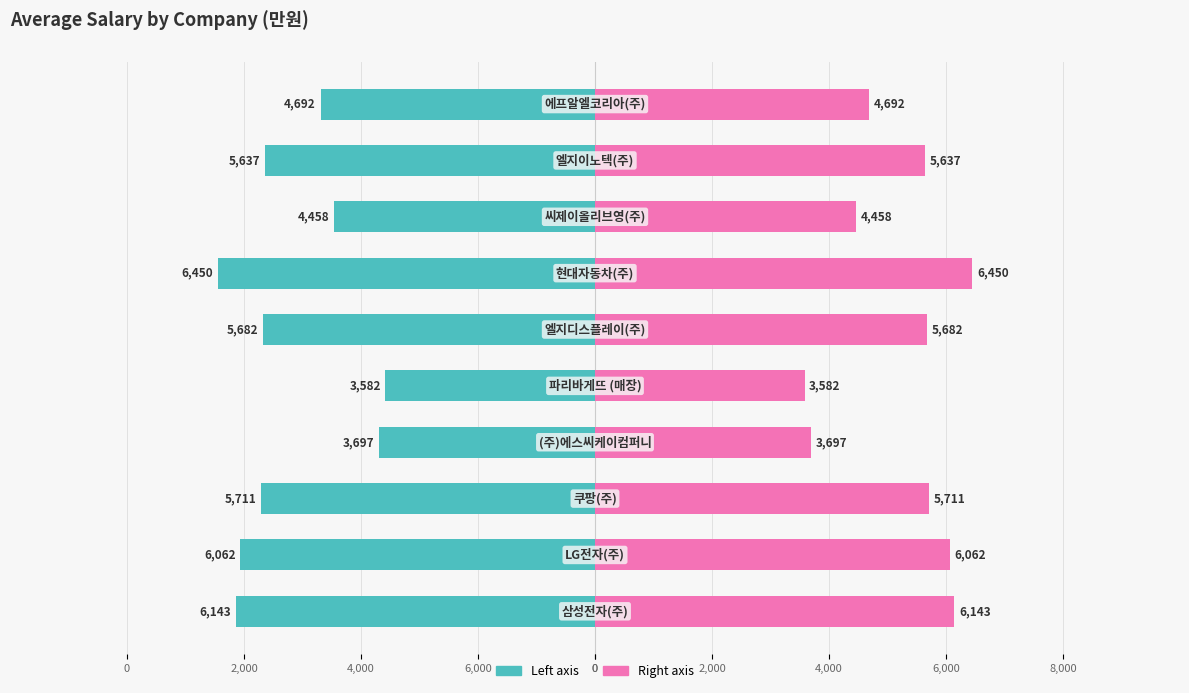

How many series are shown in this chart?

2